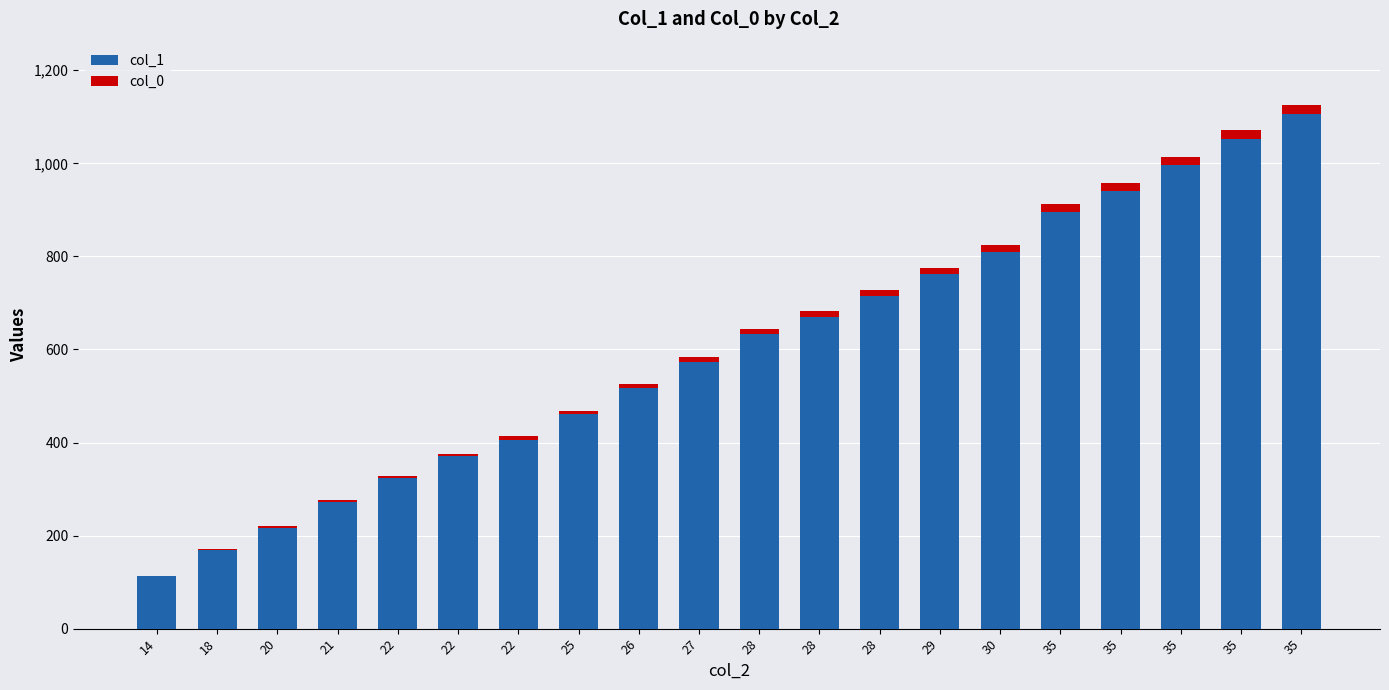

True or false: col_1 has a value of 633.7 at 28.

True